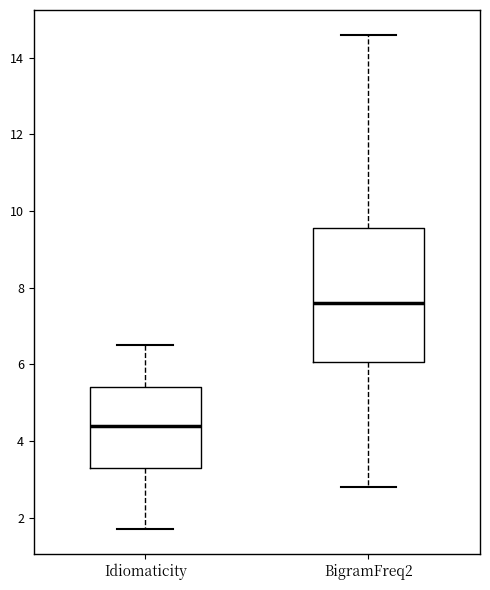

Which box is the tallest, from its lower edge to its upper edge?

BigramFreq2